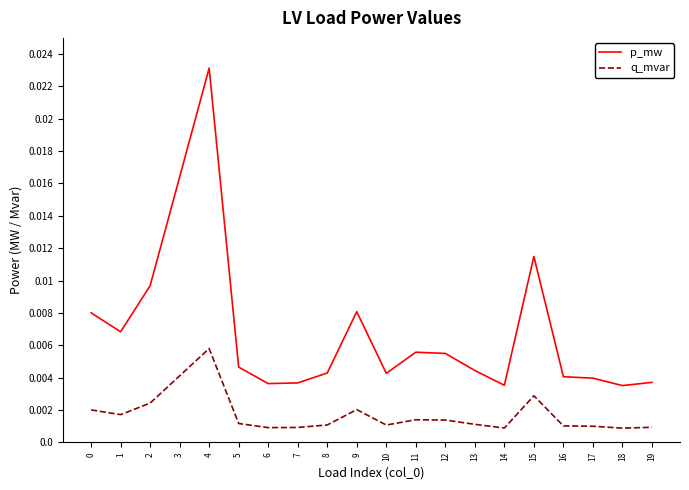

Which series has the largest total across all categories?

p_mw